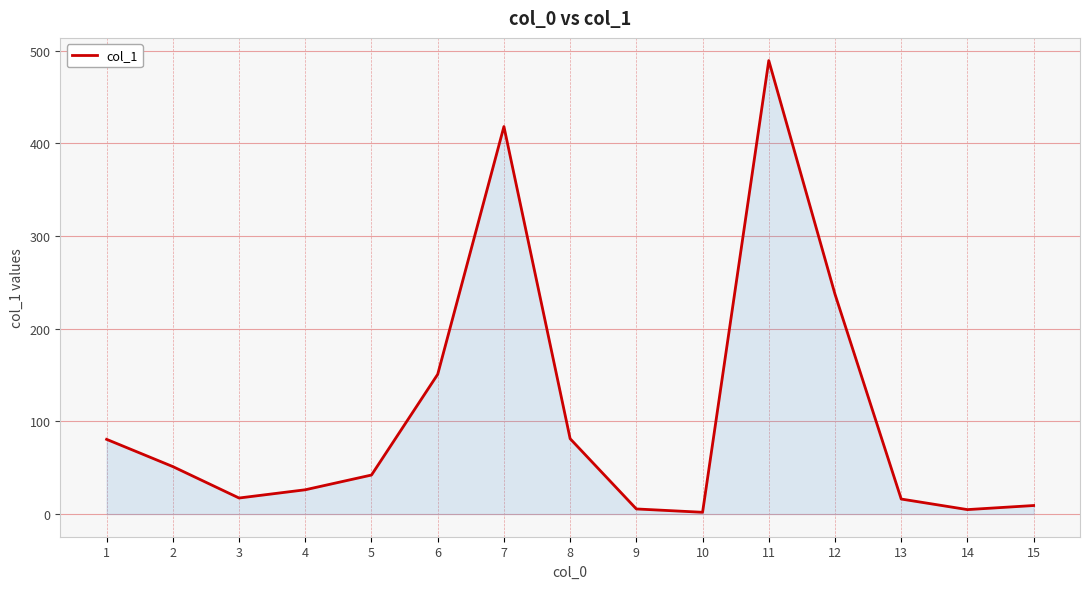

True or false: there are more than 2 points higher than both neighbors.

False